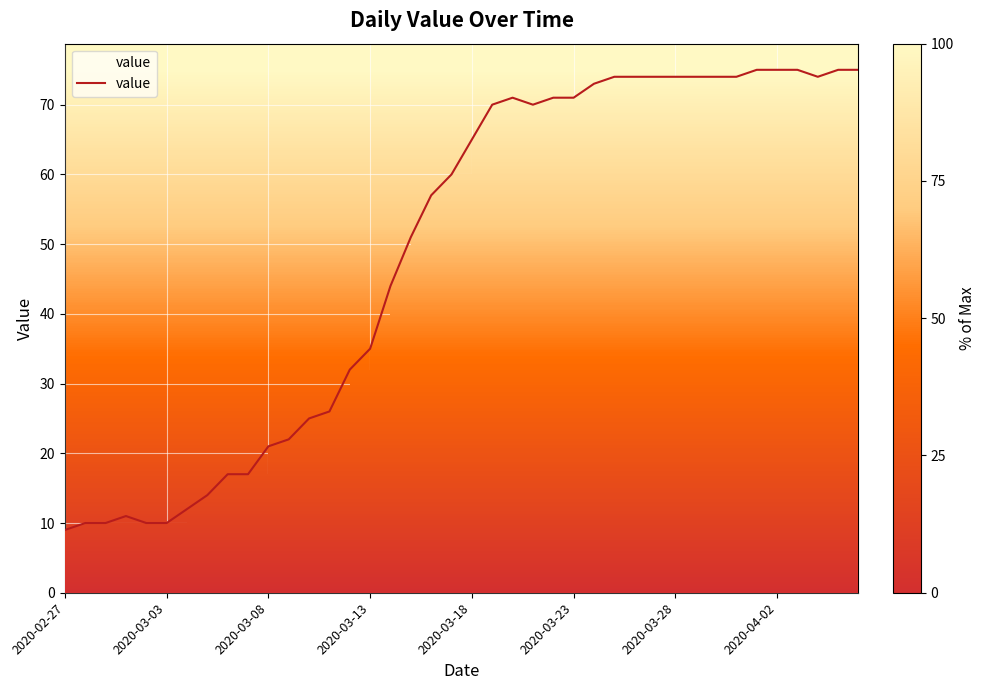

Does the chart display data point markers on the line(s)?

No